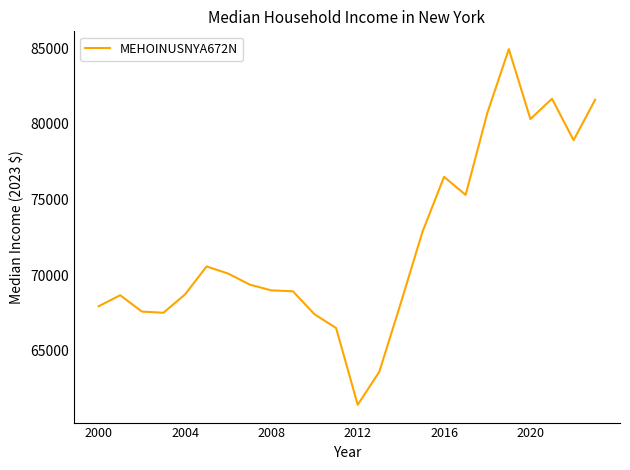

What is the maximum value shown in the chart?

84940